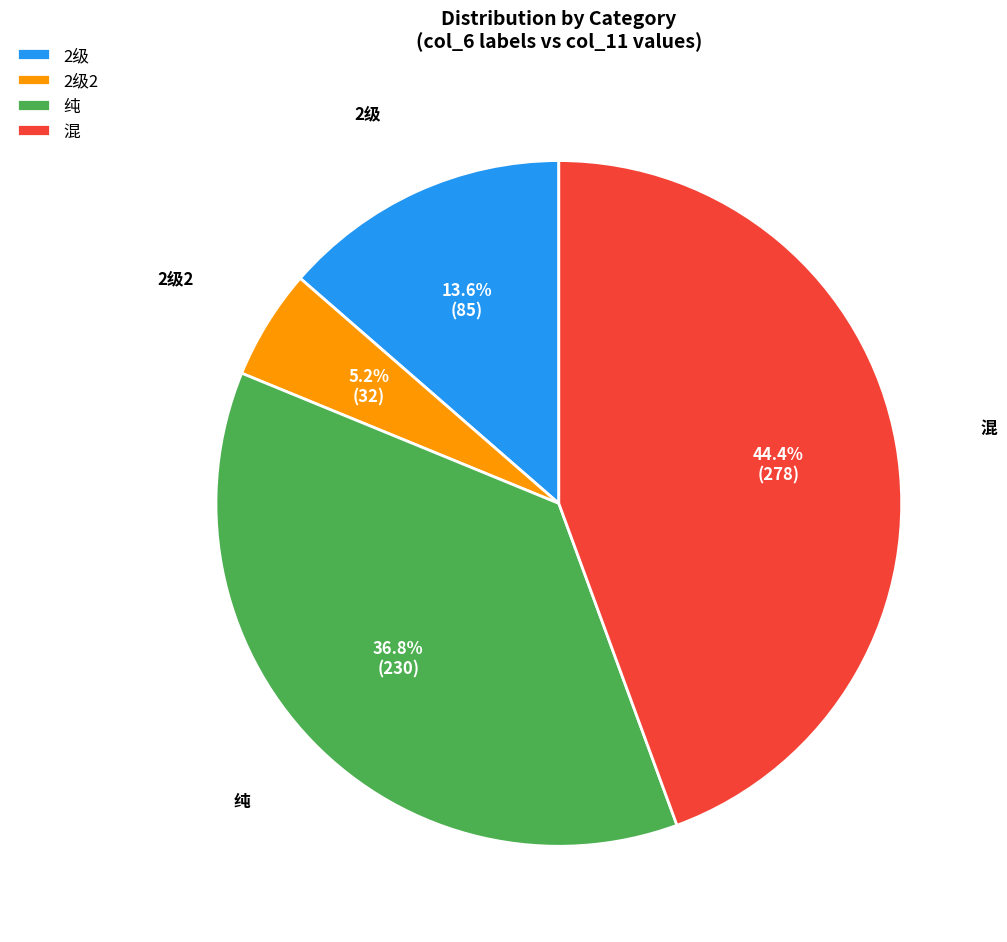

Which category has the smallest portion of the pie?

2级2